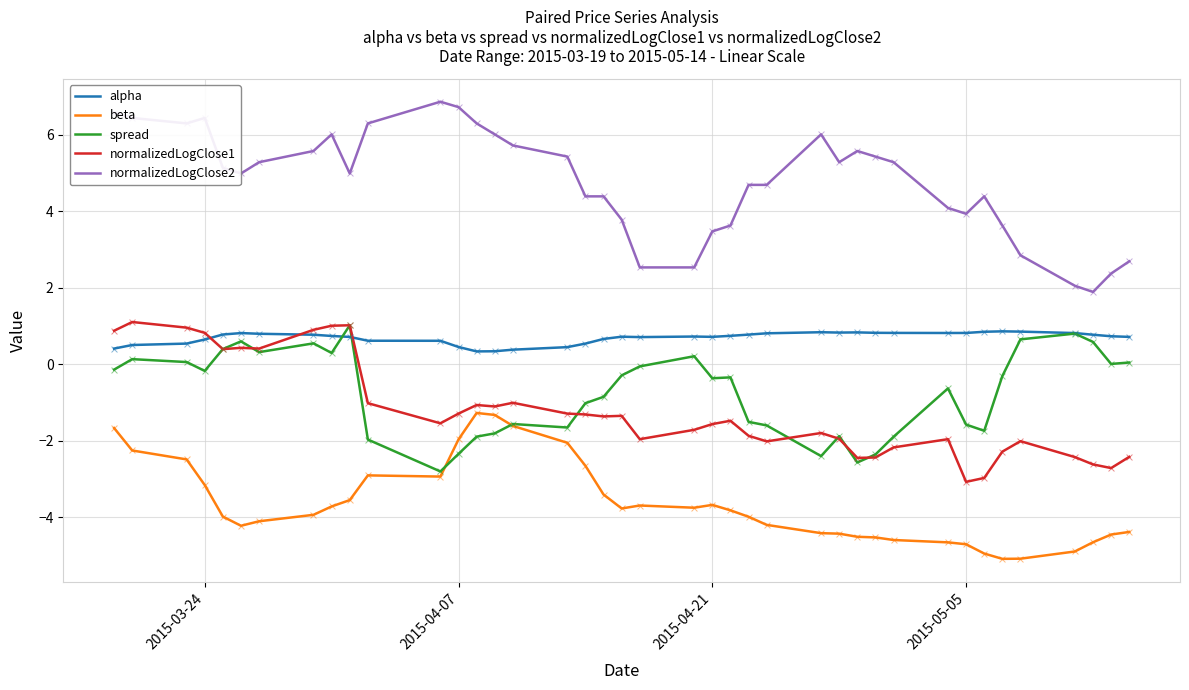

What are all the series names shown in the legend?

alpha, beta, spread, normalizedLogClose1, normalizedLogClose2